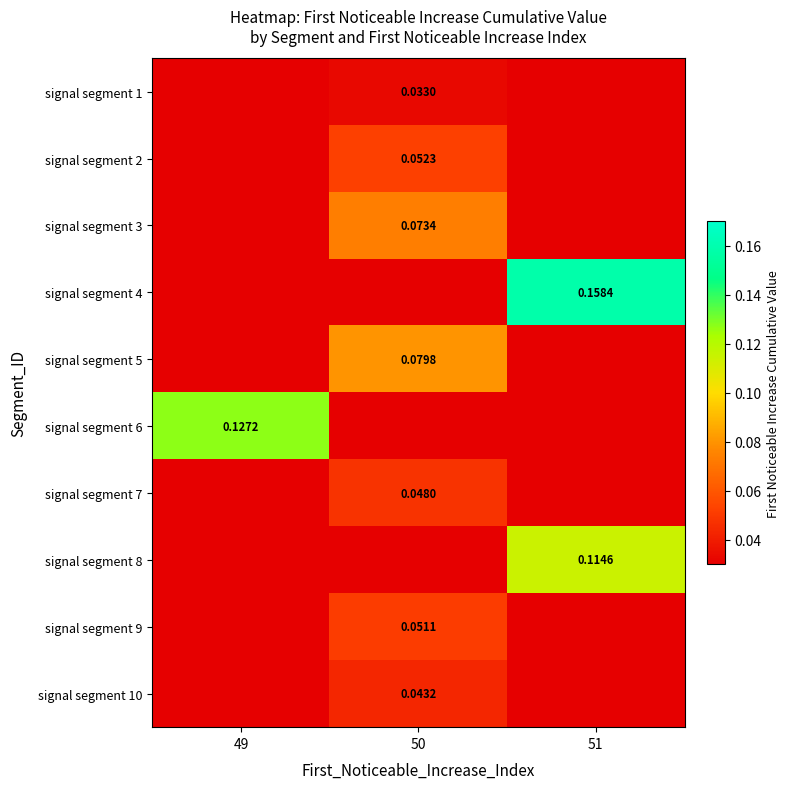

Which series has the largest total across all categories?

signal segment 4